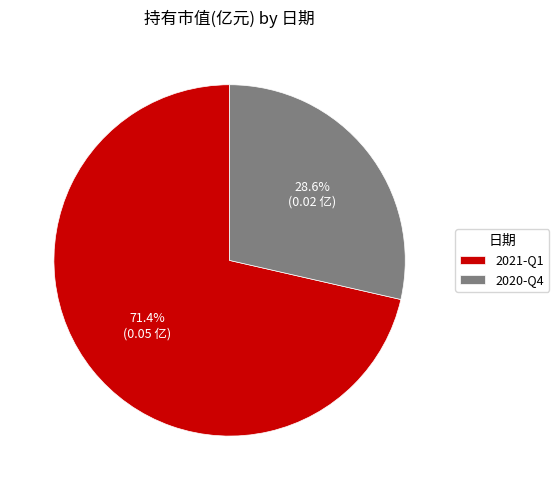

What is the total percentage of 2021-Q1 and 2020-Q4?

100.0%